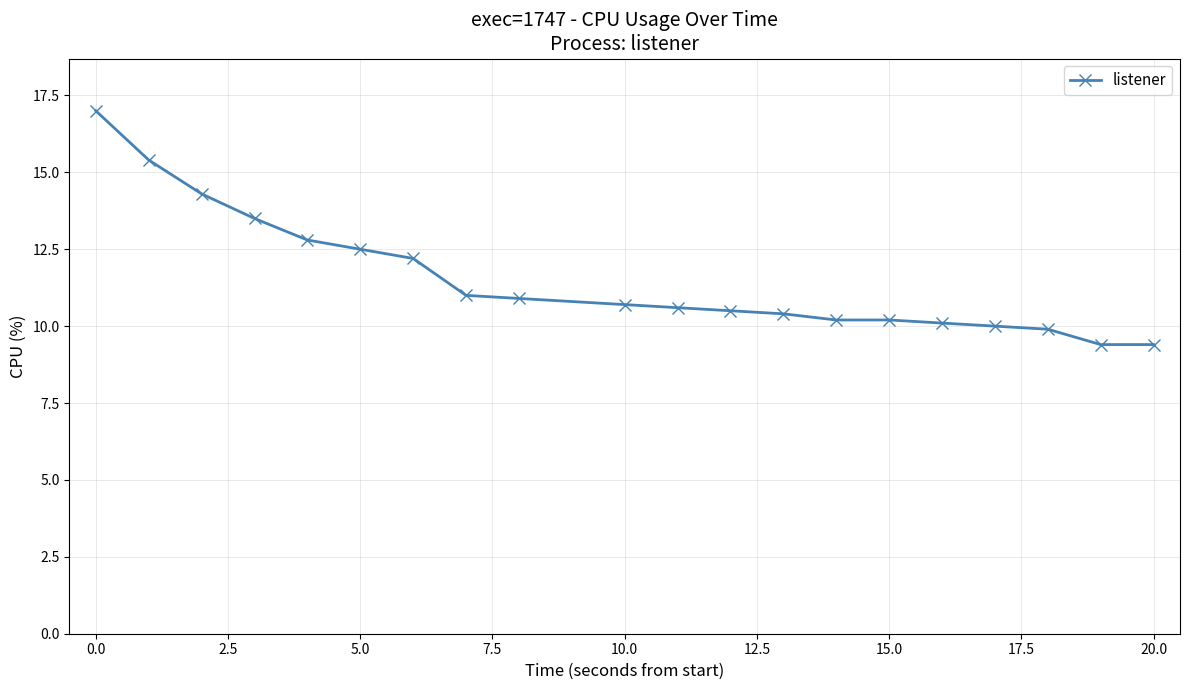

How many categories are shown in the chart?

20